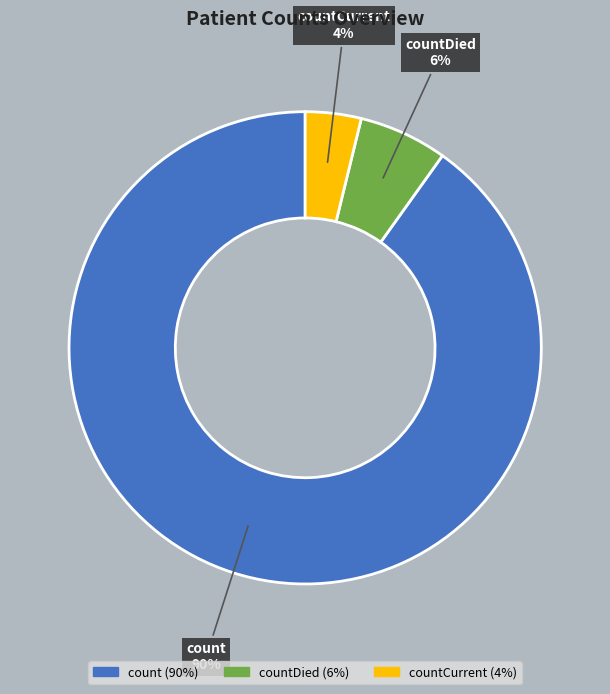

Which category accounts for the majority?

count